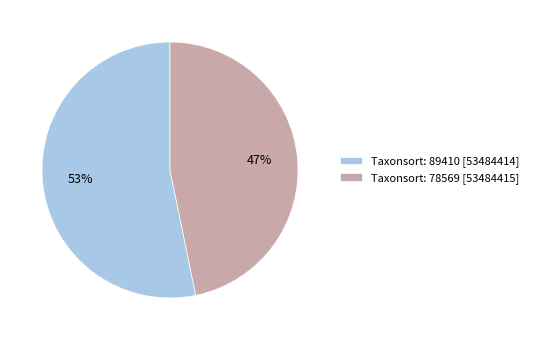

How many slices are in this pie chart?

2